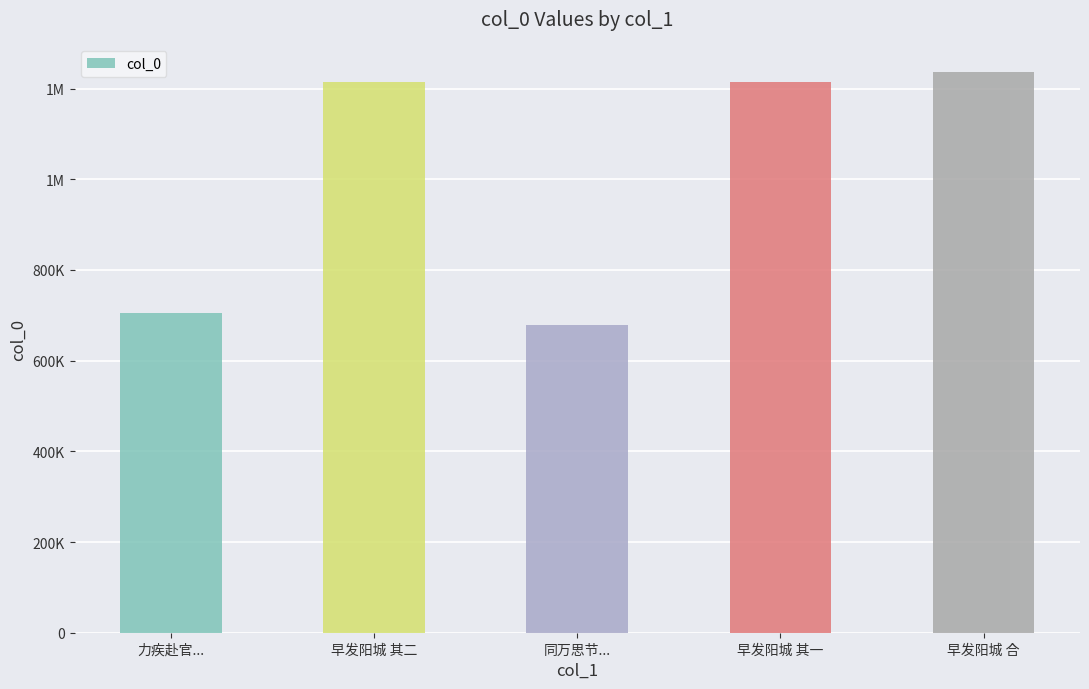

Approximately how many times larger is the value at 早发阳城 合 compared to 力疾赴官...?

1.8